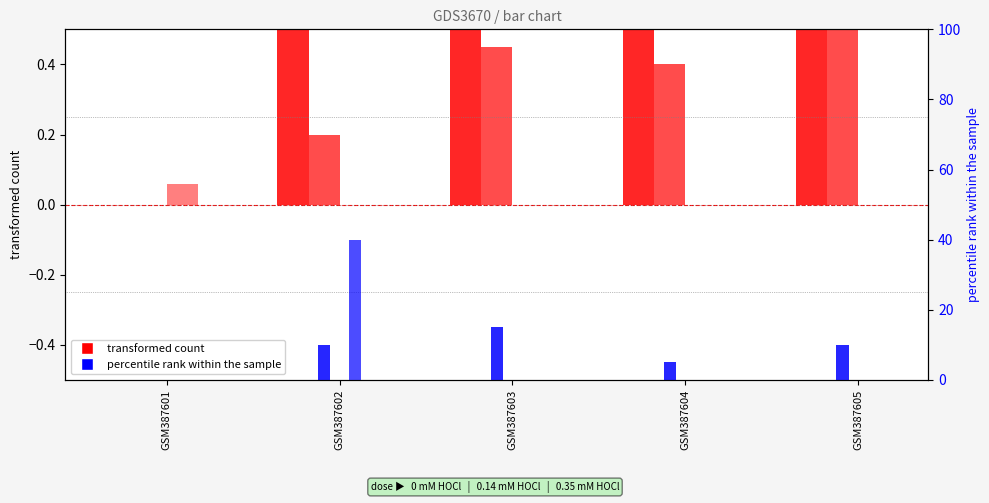

Count the number of data series in this chart.

5